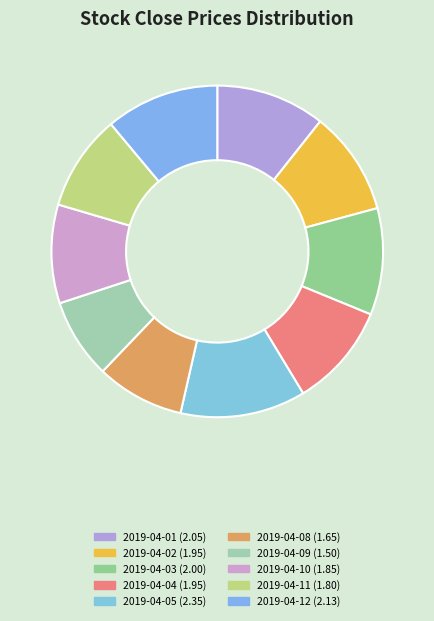

What is the smallest slice in the pie chart?

2019-04-09